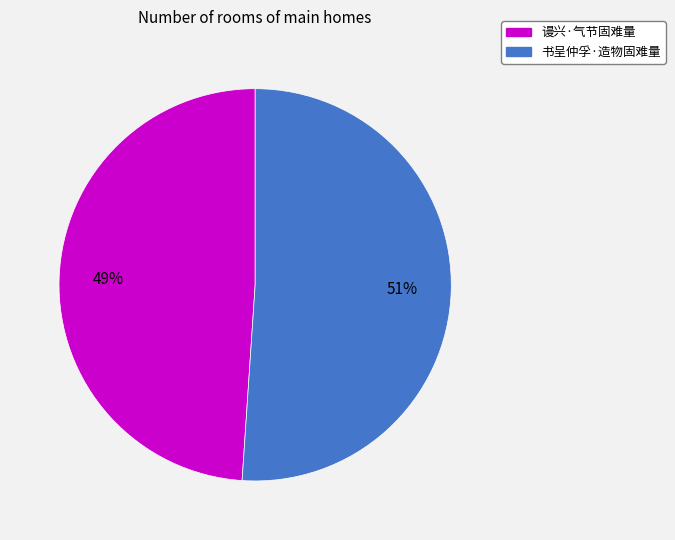

The 谩兴·气节固难量 slice represents 49% of the pie. True or false?

True